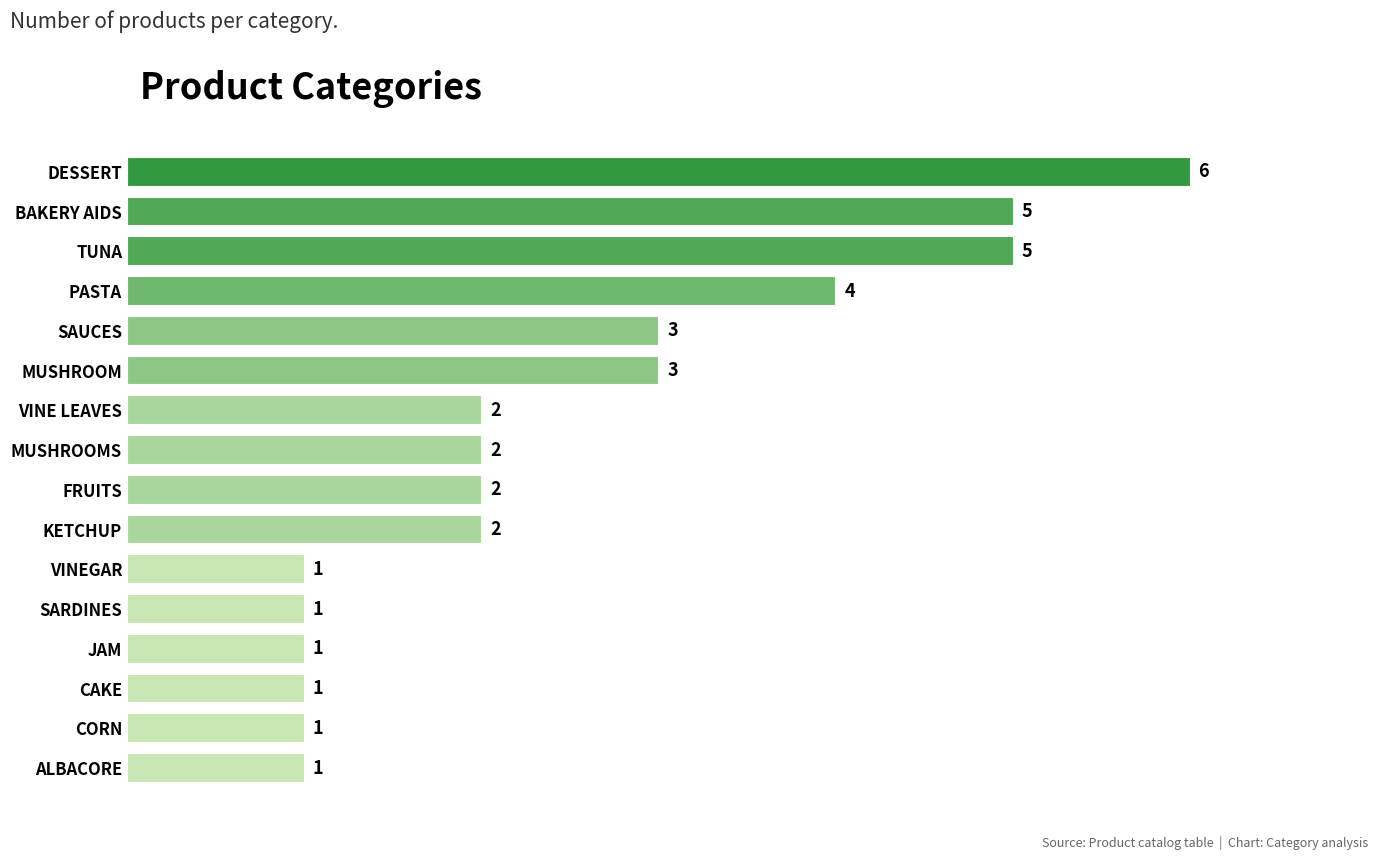

Does the chart contain stacked bars?

No